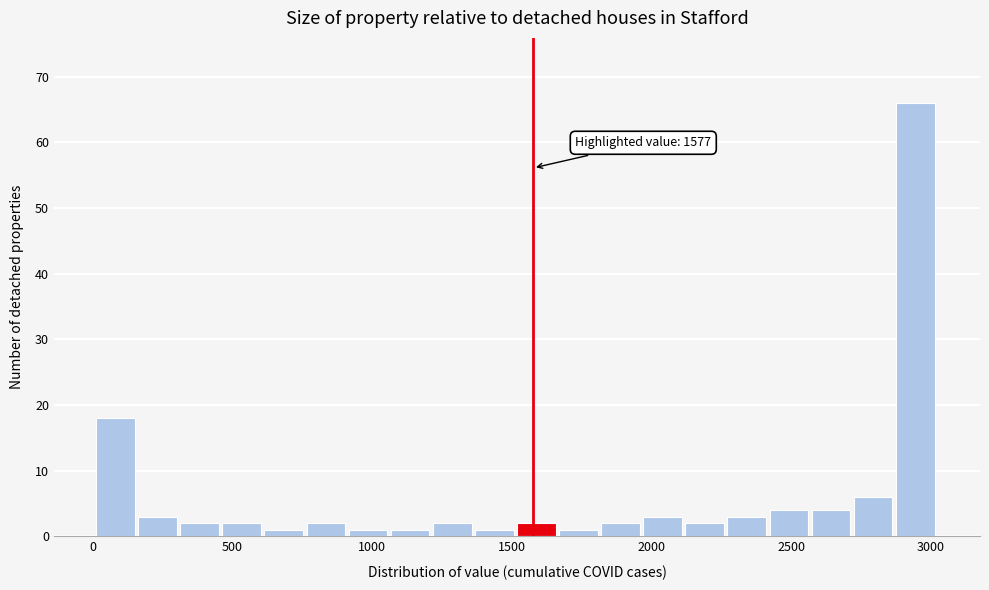

Around what value on the x-axis is the tallest bar? Give the approximate position of its centre, as read against the axis.

2950